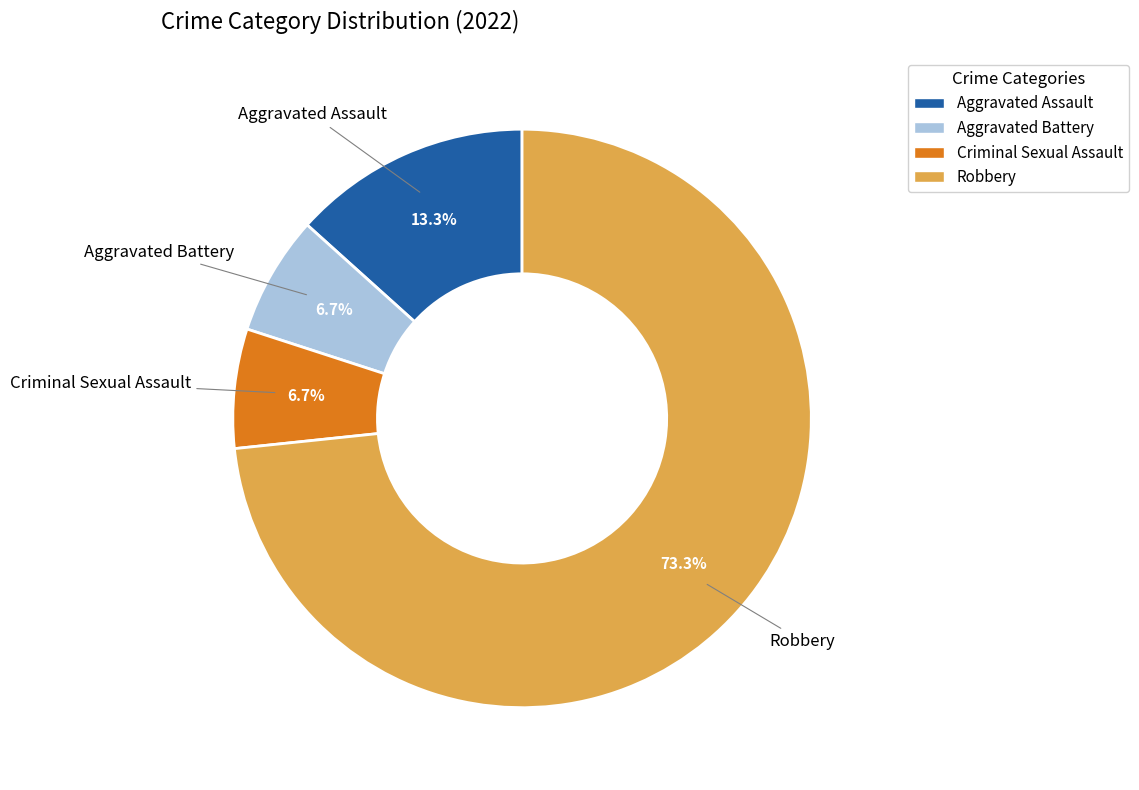

Which category has the biggest portion of the pie?

Robbery